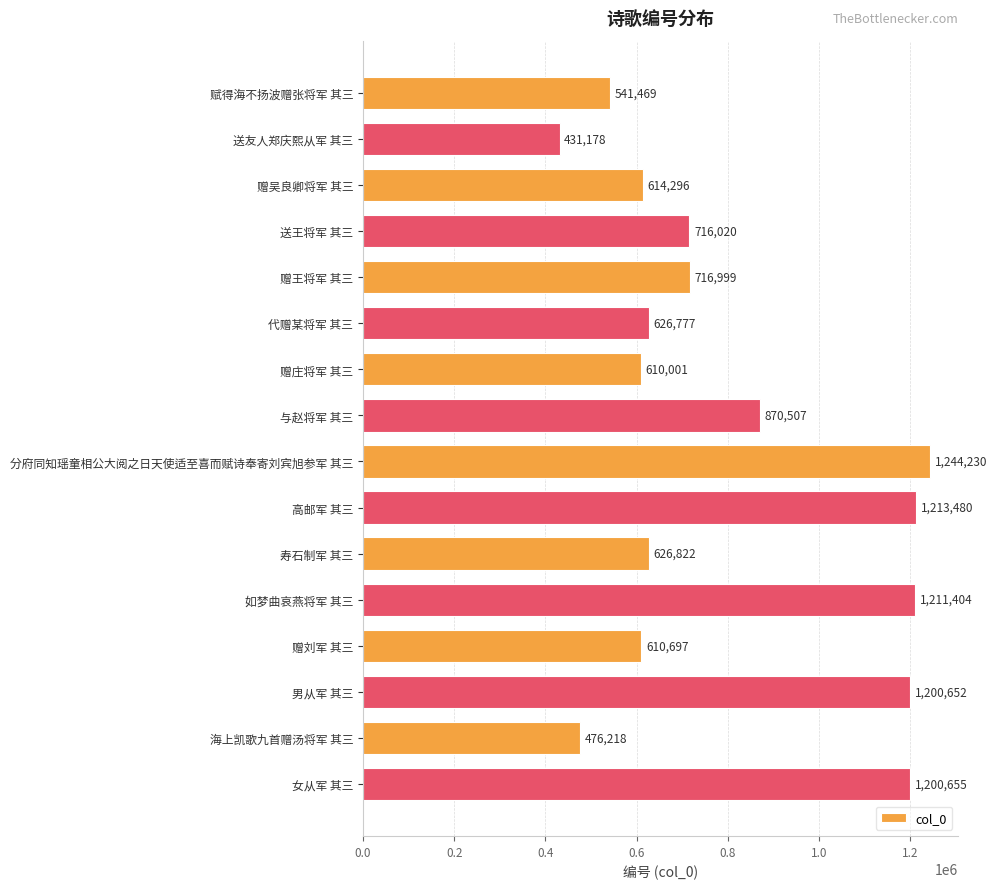

Count the number of categories in the chart.

16